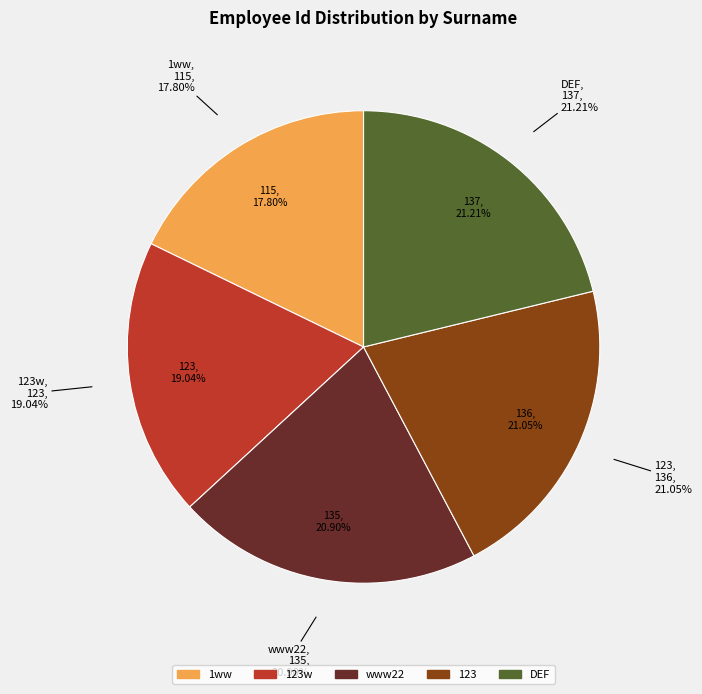

What percentage is the DEF slice, to the nearest percent?

21%